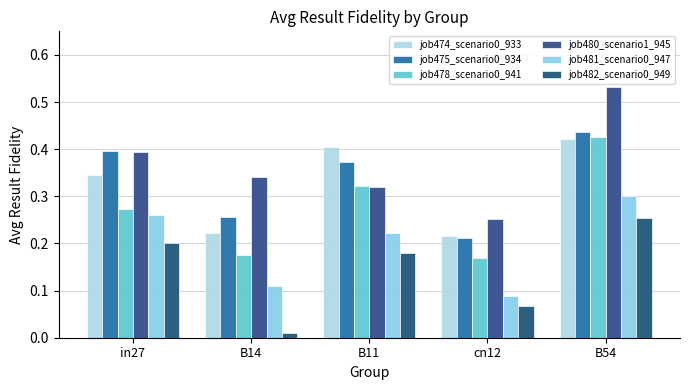

What is the maximum value for job478_scenario0_941?

0.4